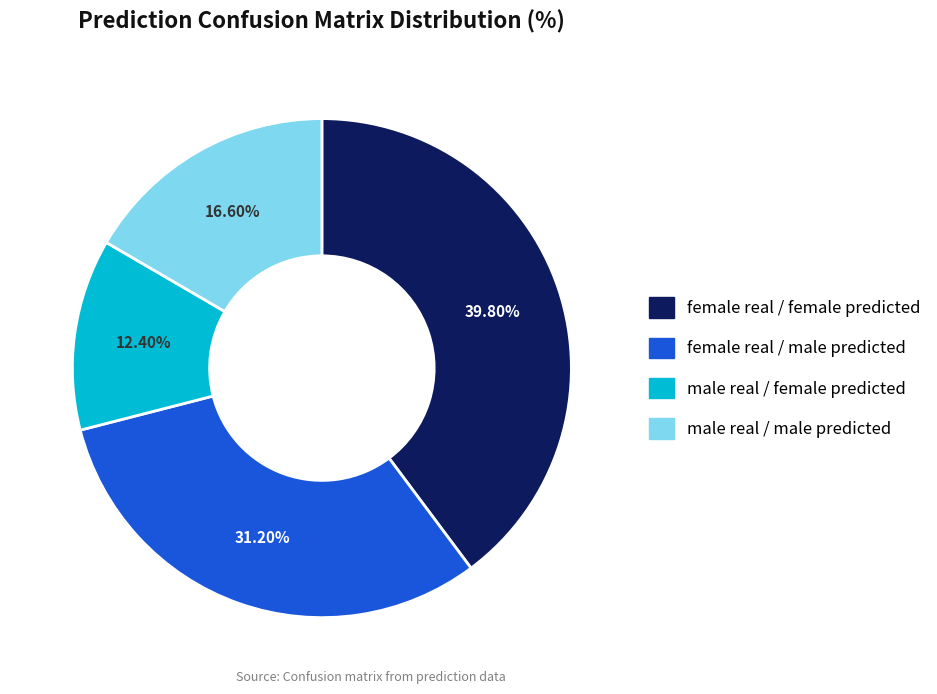

What is the ratio of the value at female real / male predicted to the value at male real / female predicted?

2.5